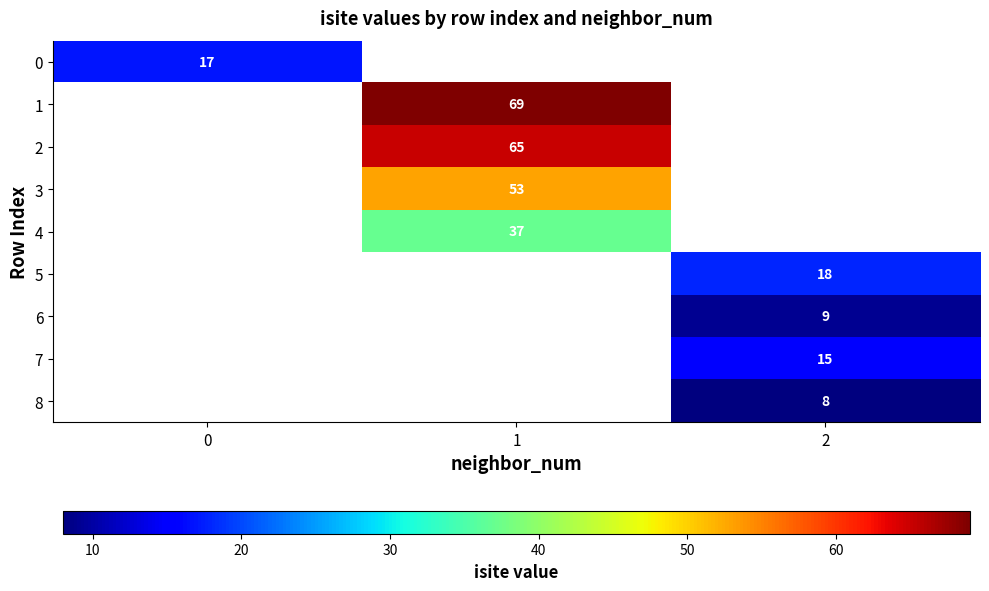

Count the number of categories in the chart.

3